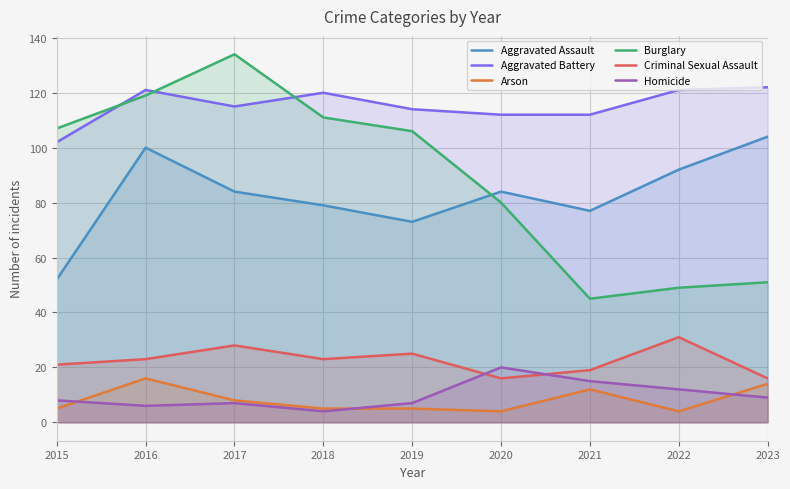

How many Criminal Sexual Assault values are between 19 and 25?

5